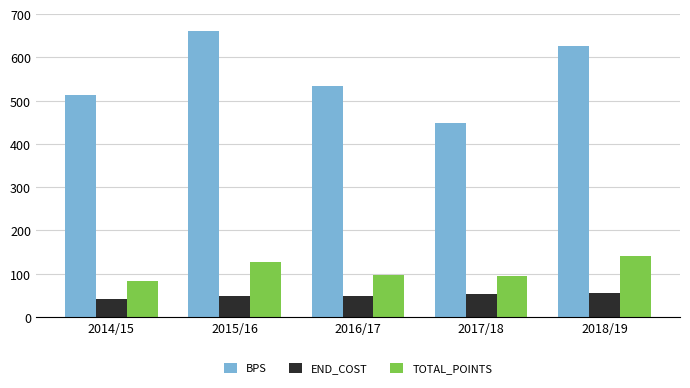

Which series has the widest spread of values?

BPS